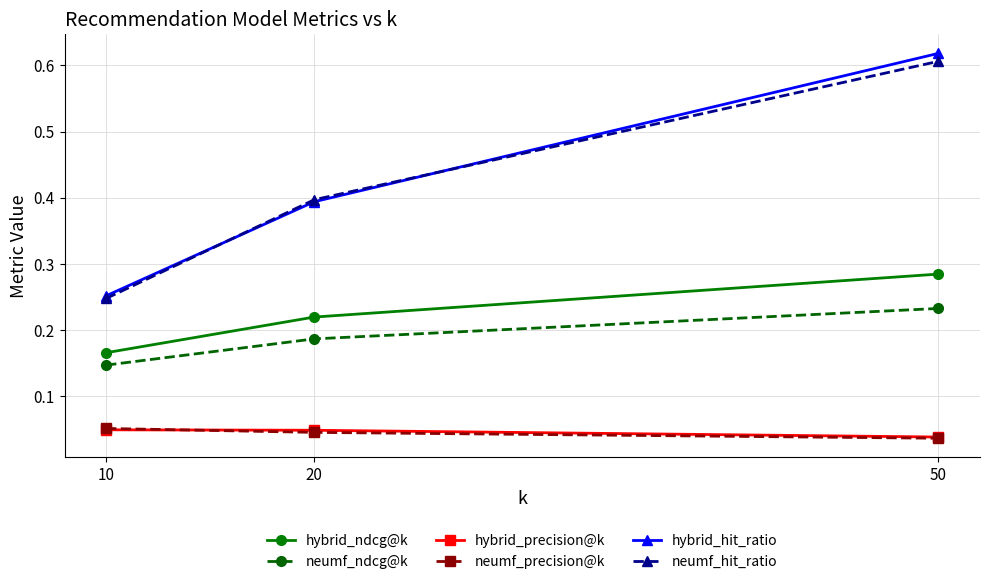

At how many categories does at least one series exceed 0?

3